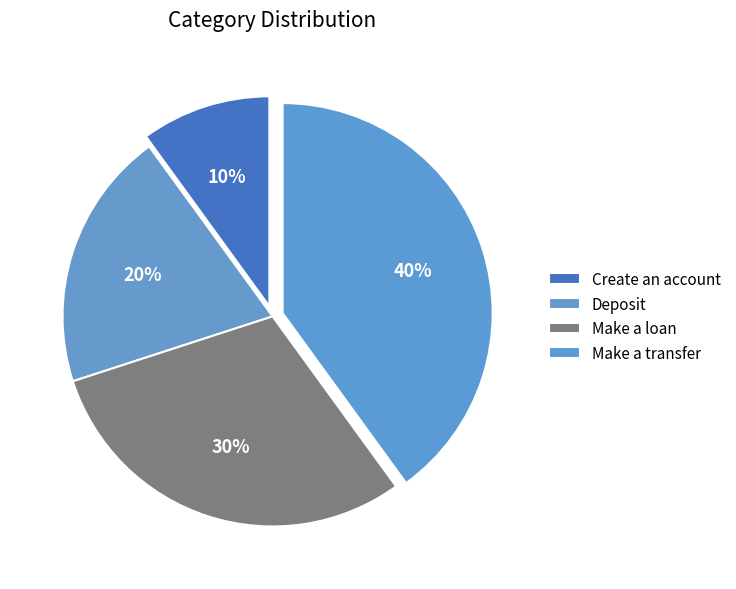

To the nearest percent, what is the difference between the Make a transfer and Deposit slice percentages?

20%